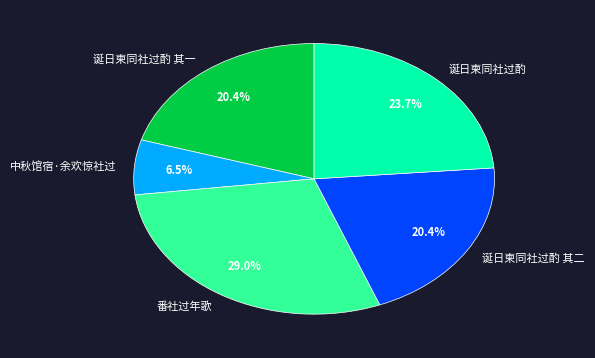

To the nearest percent, what is the average slice percentage?

20%